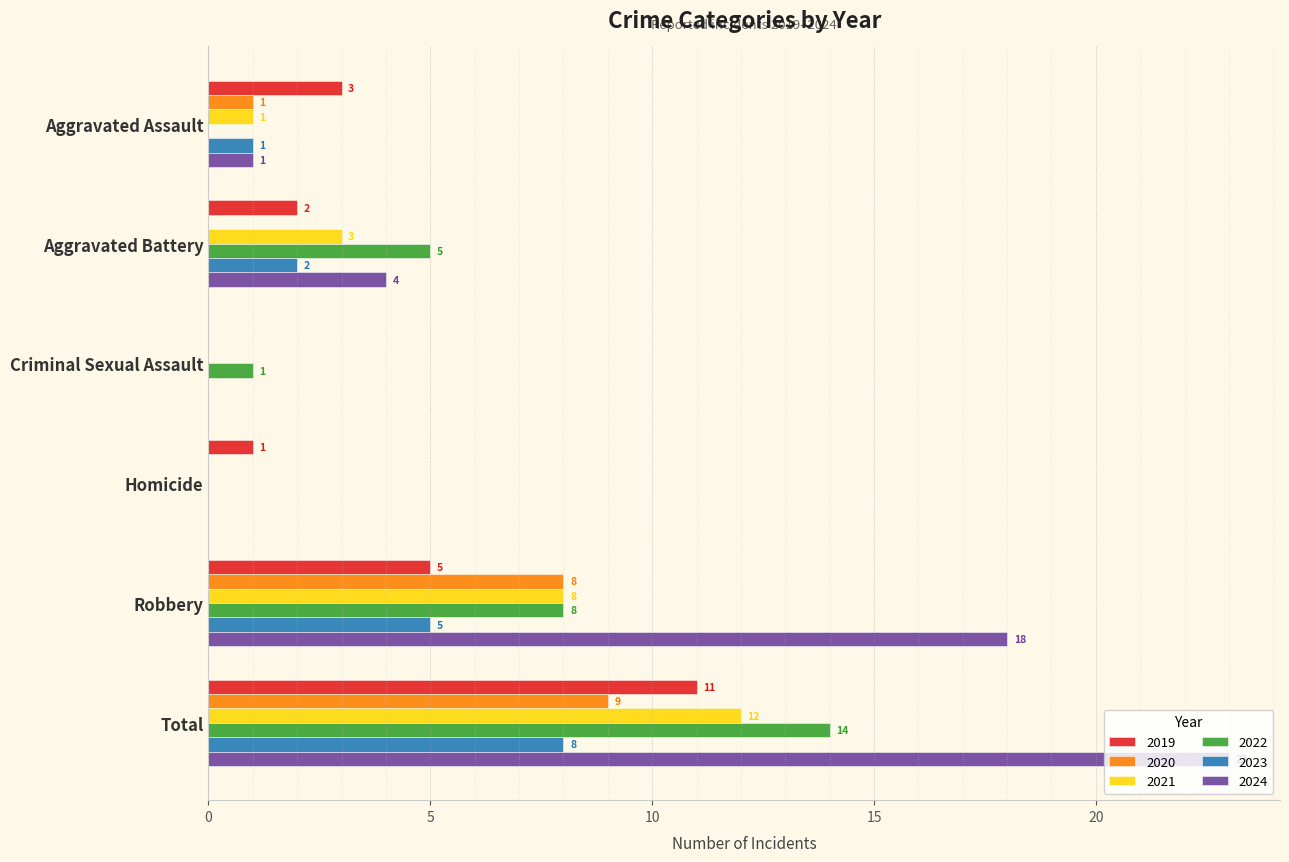

What is the maximum value shown in the chart?

23